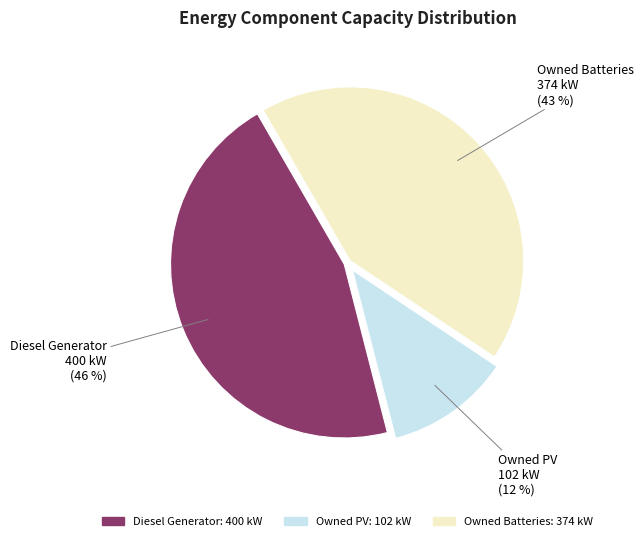

How many slices are in this pie chart?

3